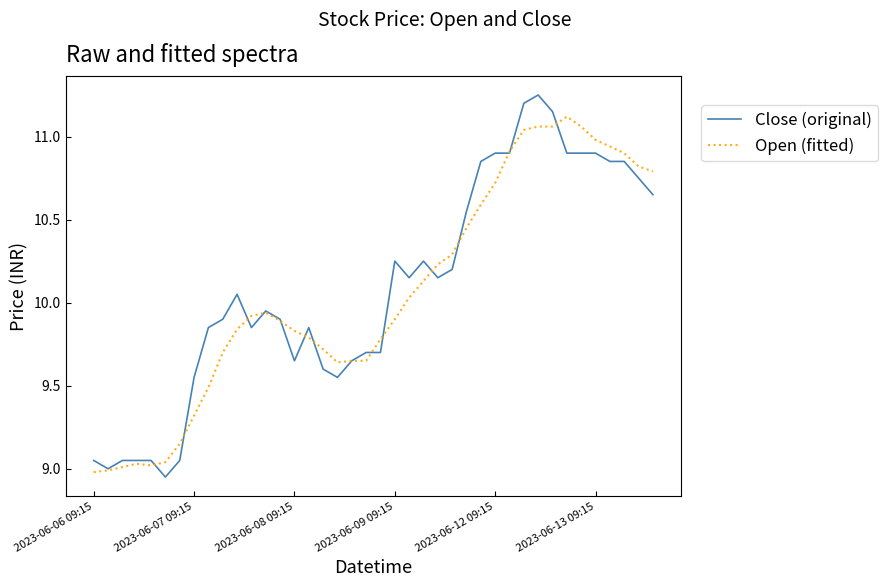

How many lines are shown in the chart?

2